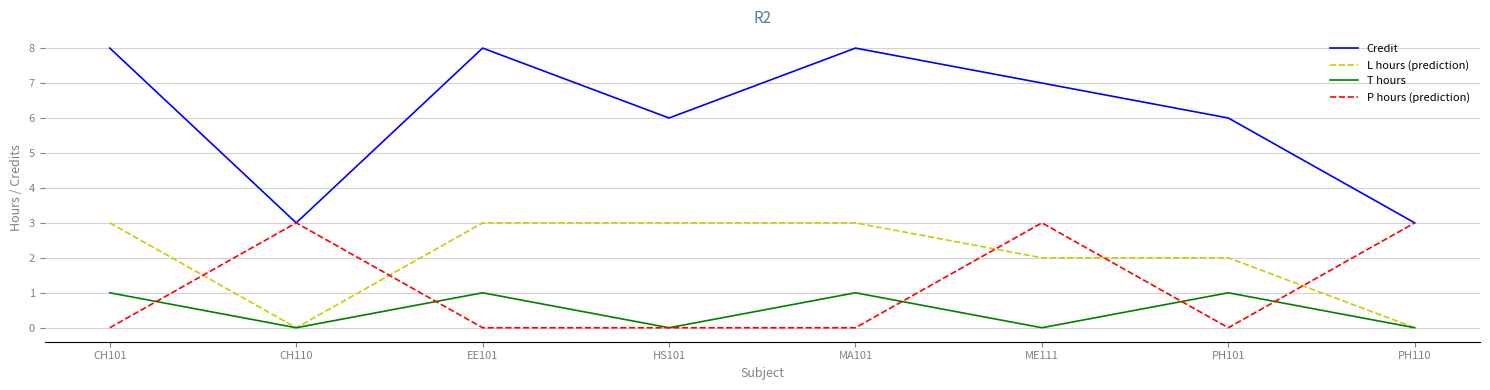

Is the value of T hours at EE101 greater than the value of Credit at ME111?

No